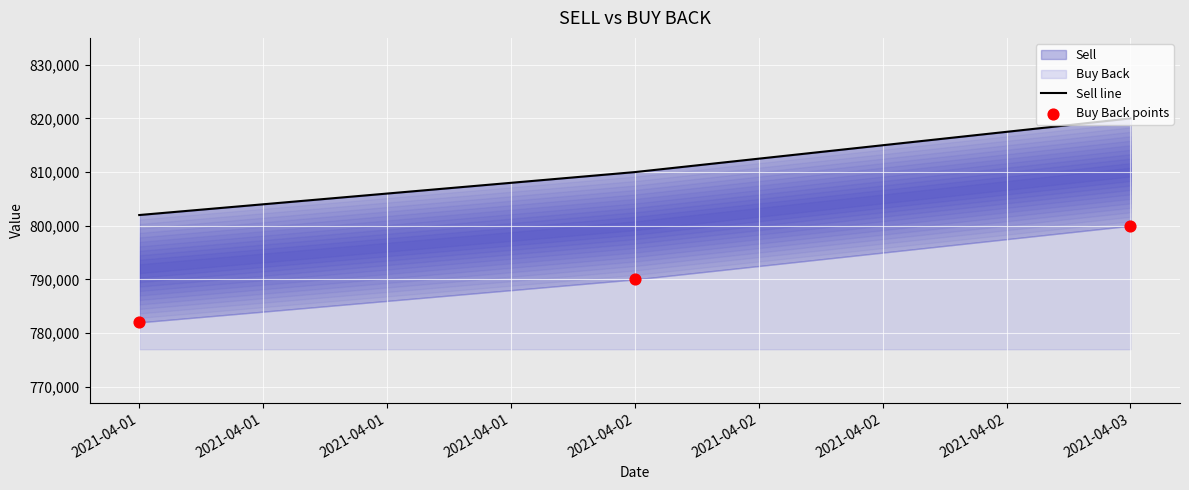

What is the total value across all series at 2021-04-01?

1584000